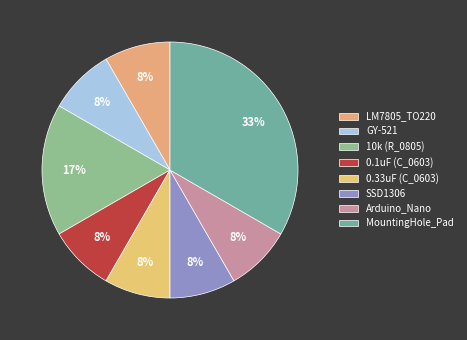

To the nearest percent, what is the combined percentage of 0.33uF (C_0603) and Arduino_Nano?

17%